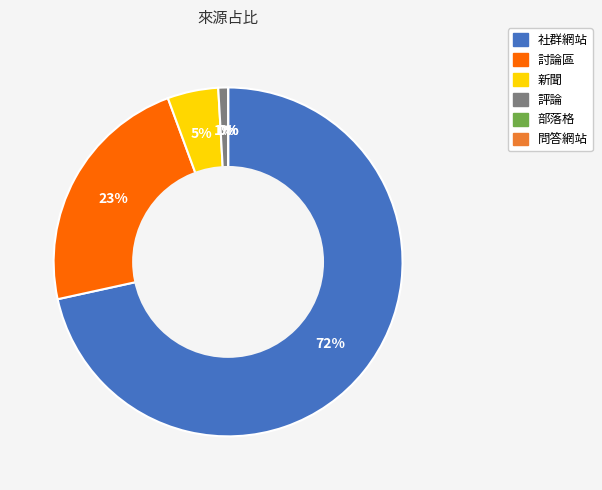

Is it true that 新聞 is 5% of the pie?

True